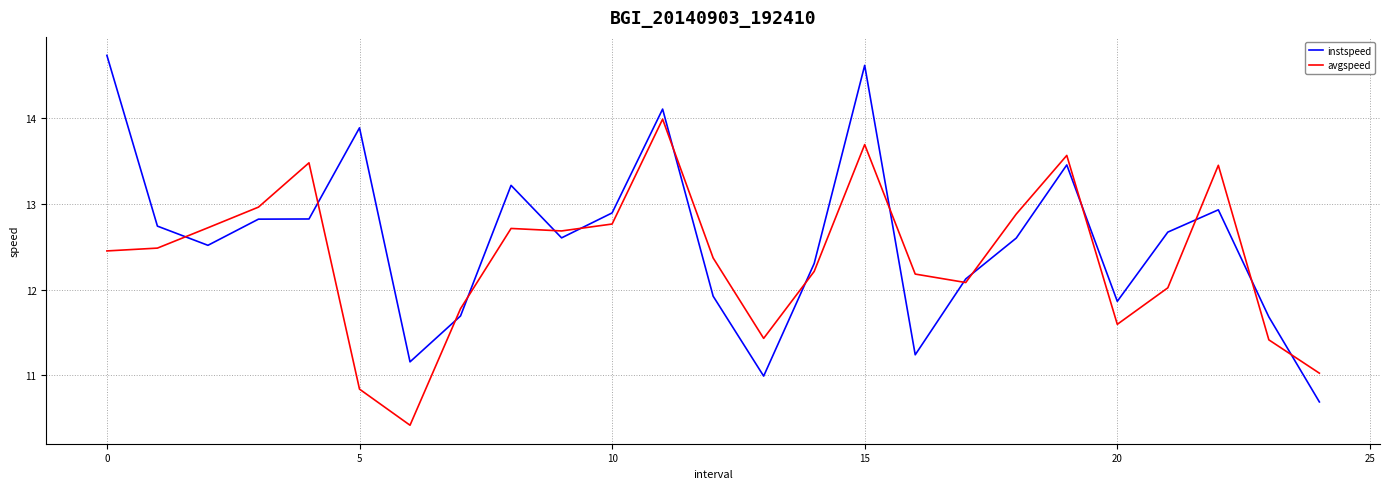

At how many categories does at least one series exceed 12?

19